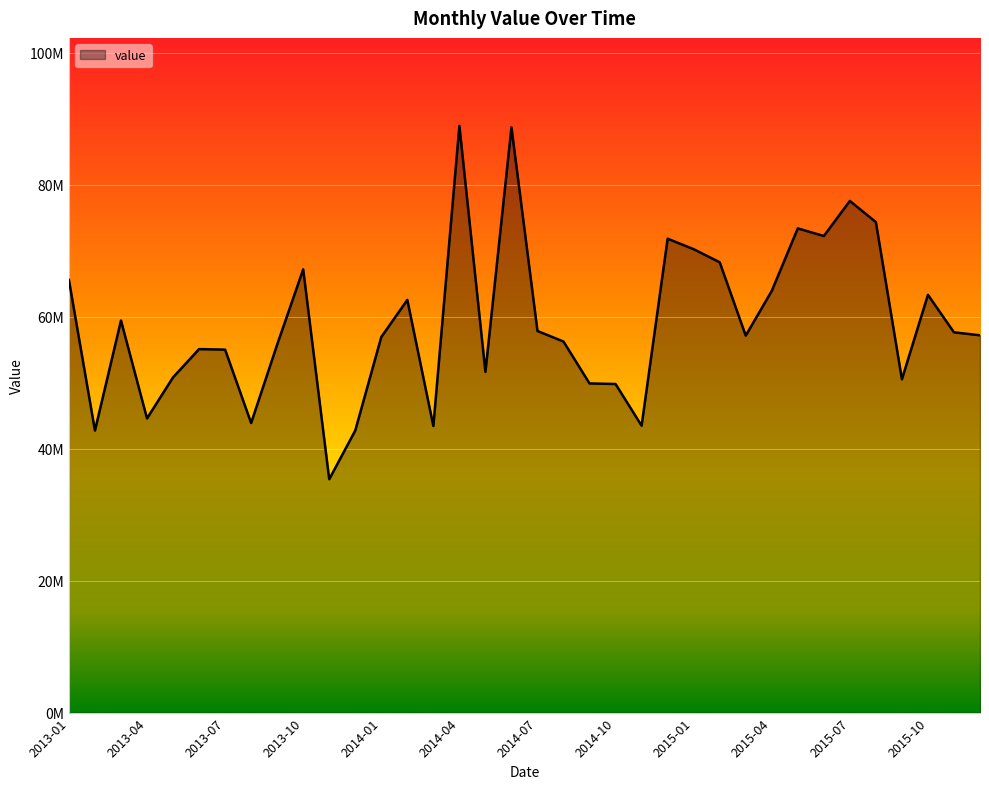

What is the average value?

59034067.1